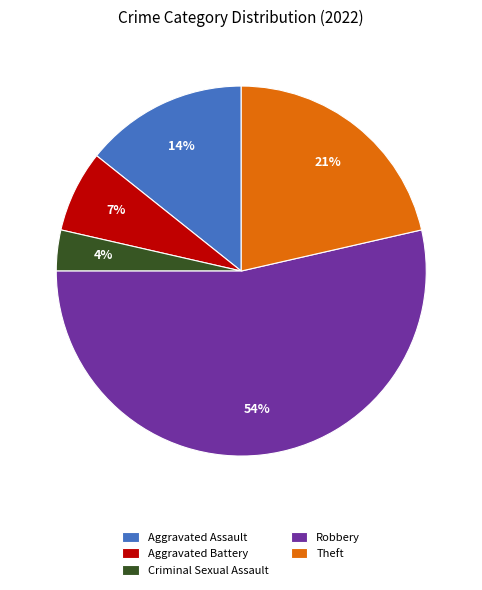

The Theft slice represents 7% of the pie. True or false?

False